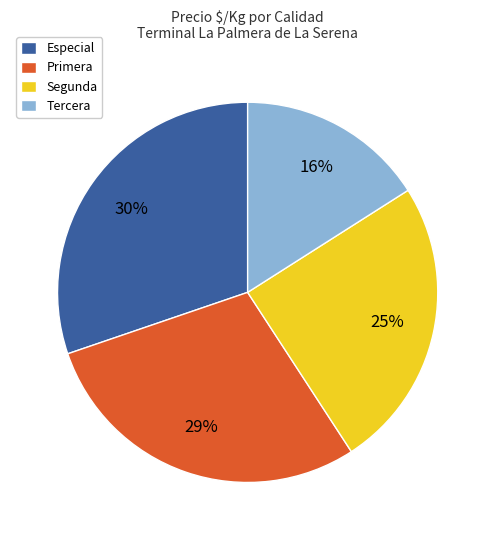

Which has a higher value, Primera or Tercera?

Primera